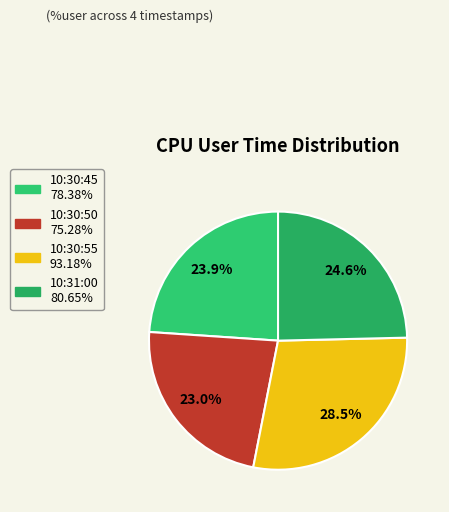

Count the number of slices in the pie.

4